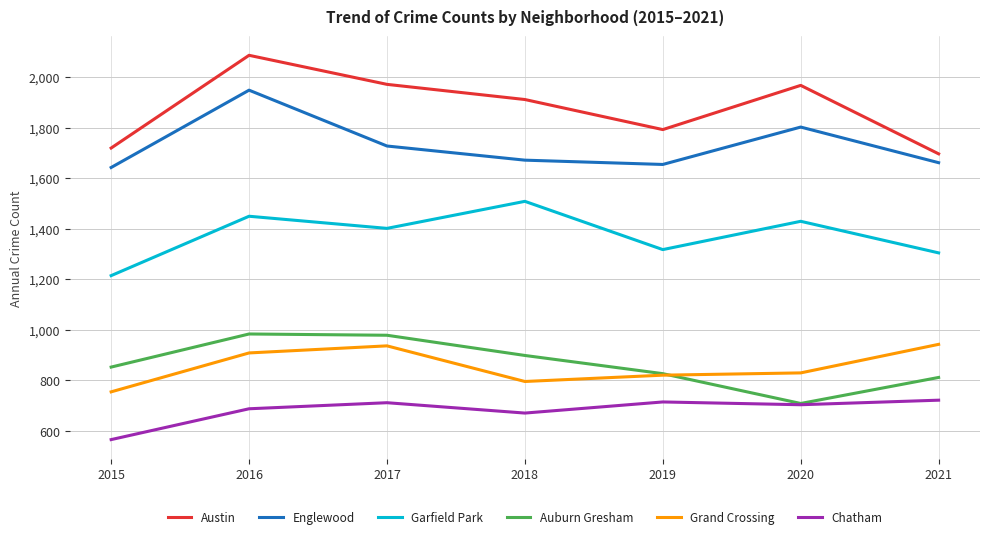

Is the value of Grand Crossing at 2016 greater than the value of Englewood at 2016?

No